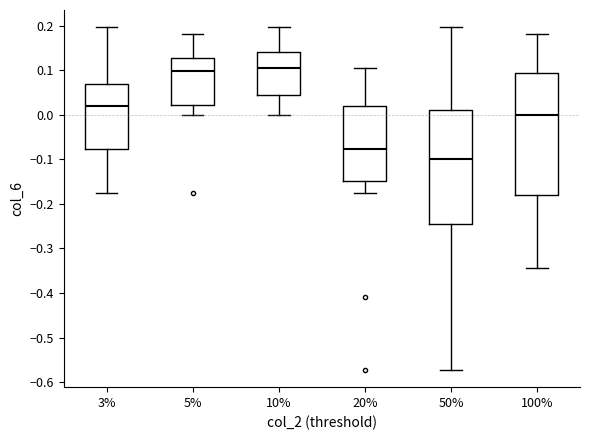

Where does the median line of the box at x = 3% sit on the y-axis? The values are not printed on the chart, so give them approximately, as read against the axis.

0.02